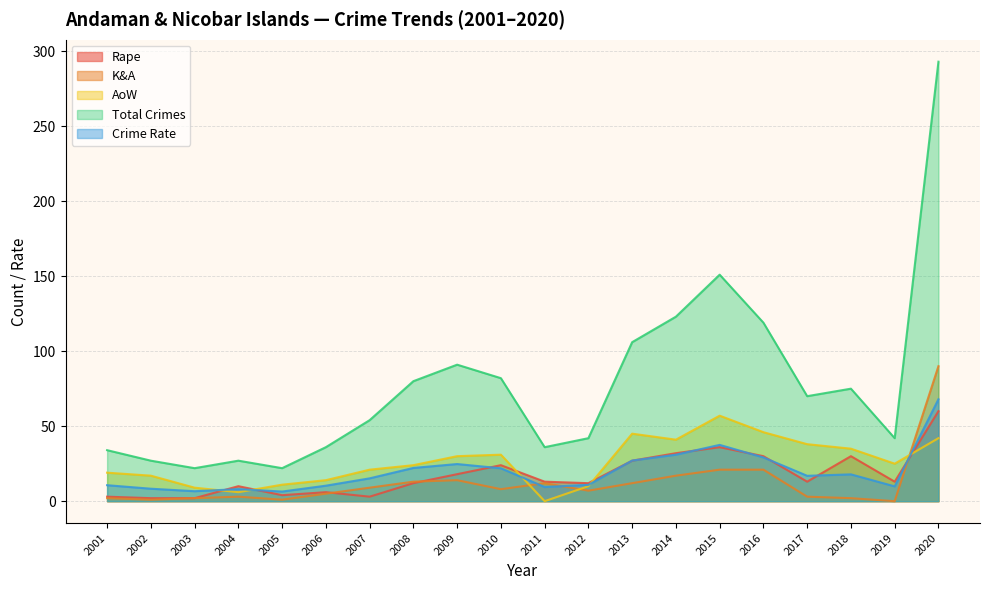

The AoW series shows 18.6 at 2009. True or false?

False